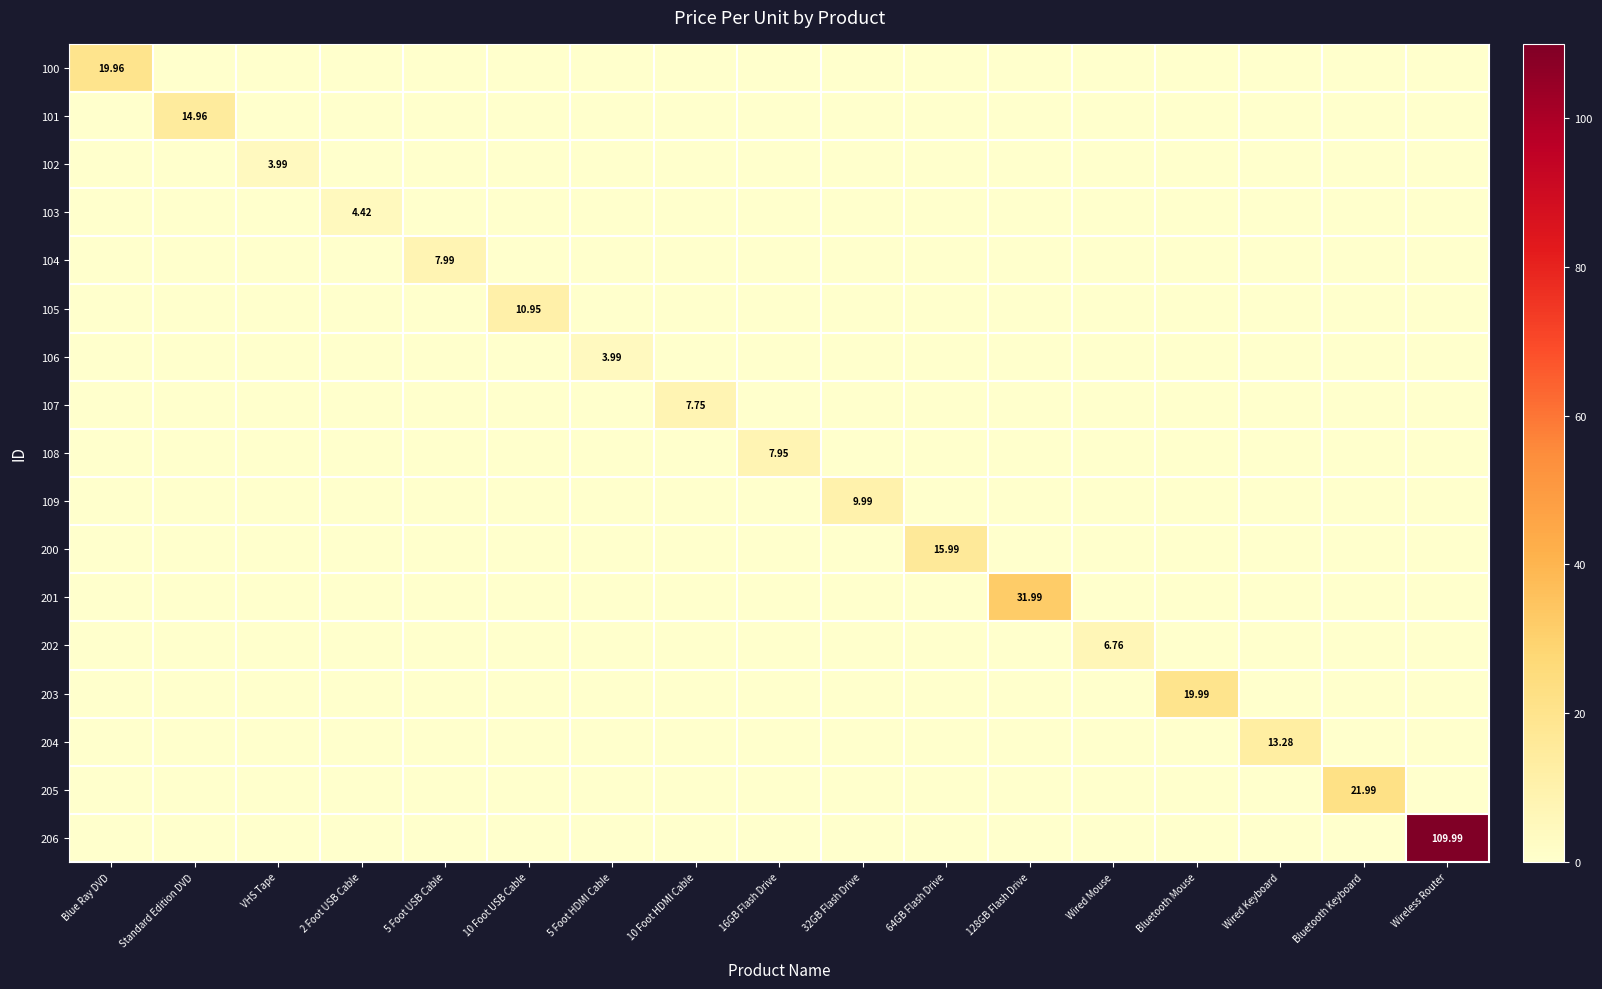

What is the maximum value for 105?

10.9